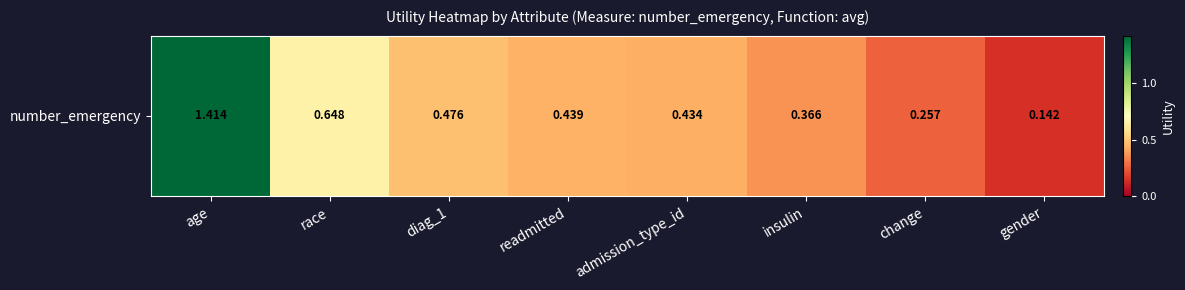

What is the difference between the maximum and minimum values?

1.3